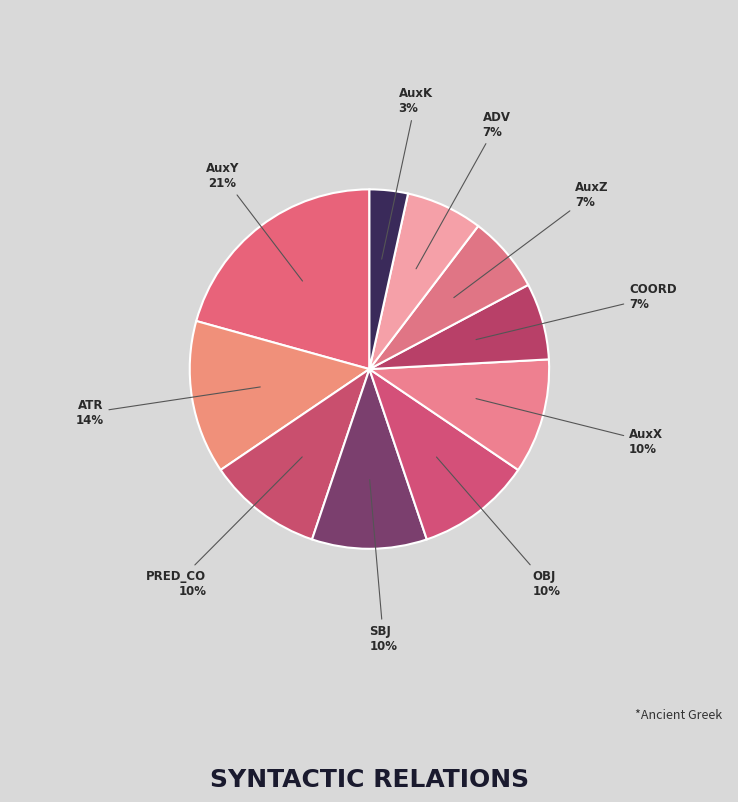

Which category has the biggest portion of the pie?

AuxY